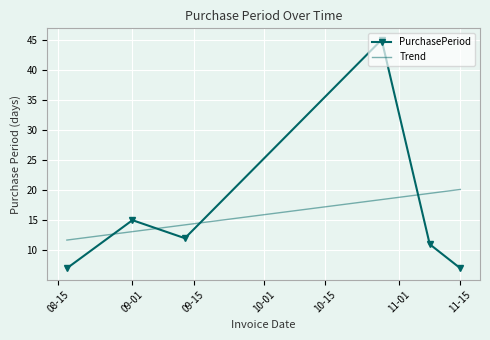

At which category does PurchasePeriod reach its first local peak?

09-01